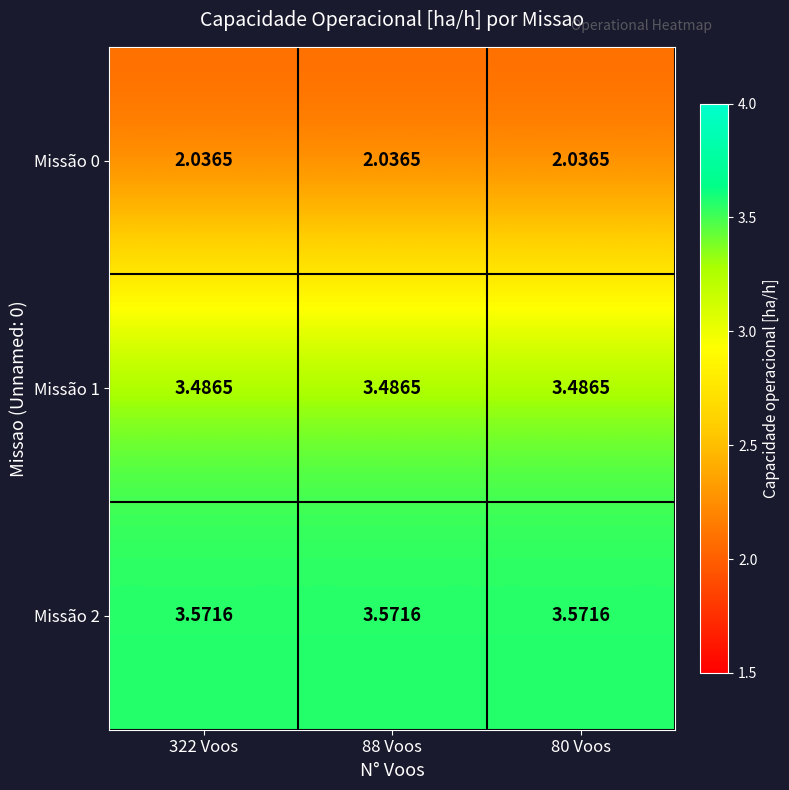

Rank the series at 322 Voos from highest to lowest value.

Missão 2, Missão 1, Missão 0